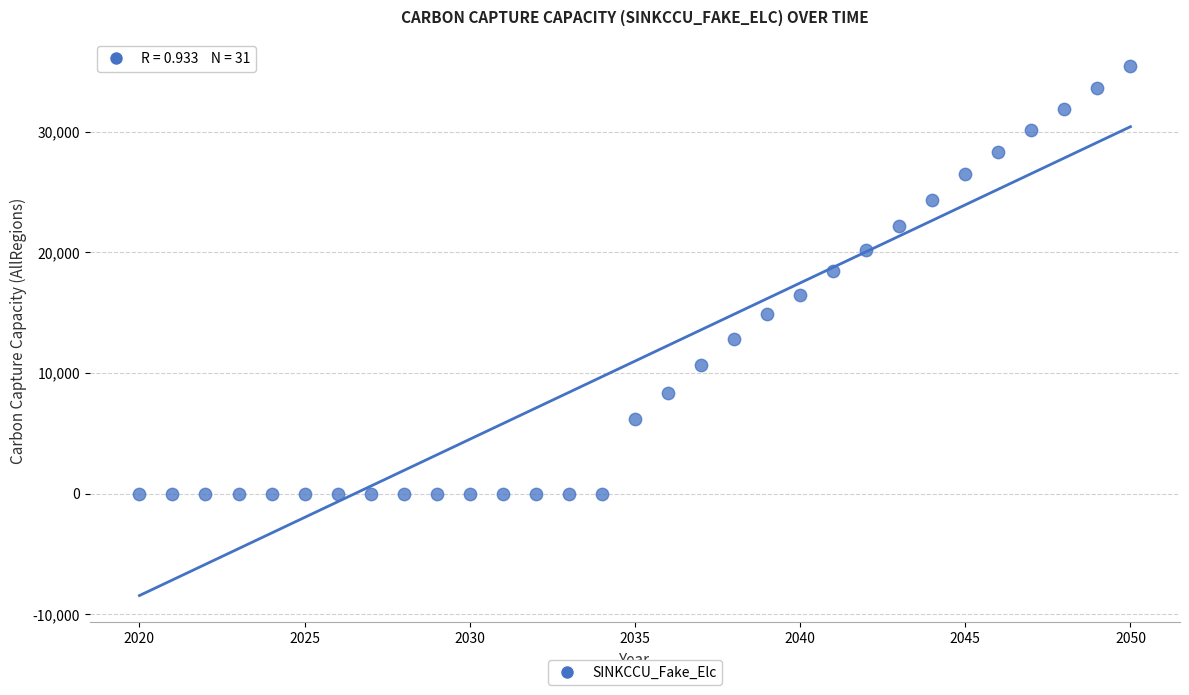

What is the range of Y values (max minus min)?

35440.2